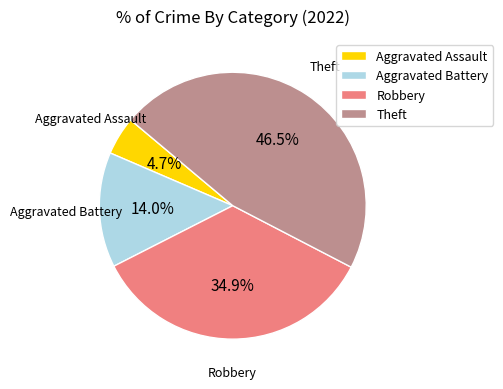

Count the number of slices in the pie.

4